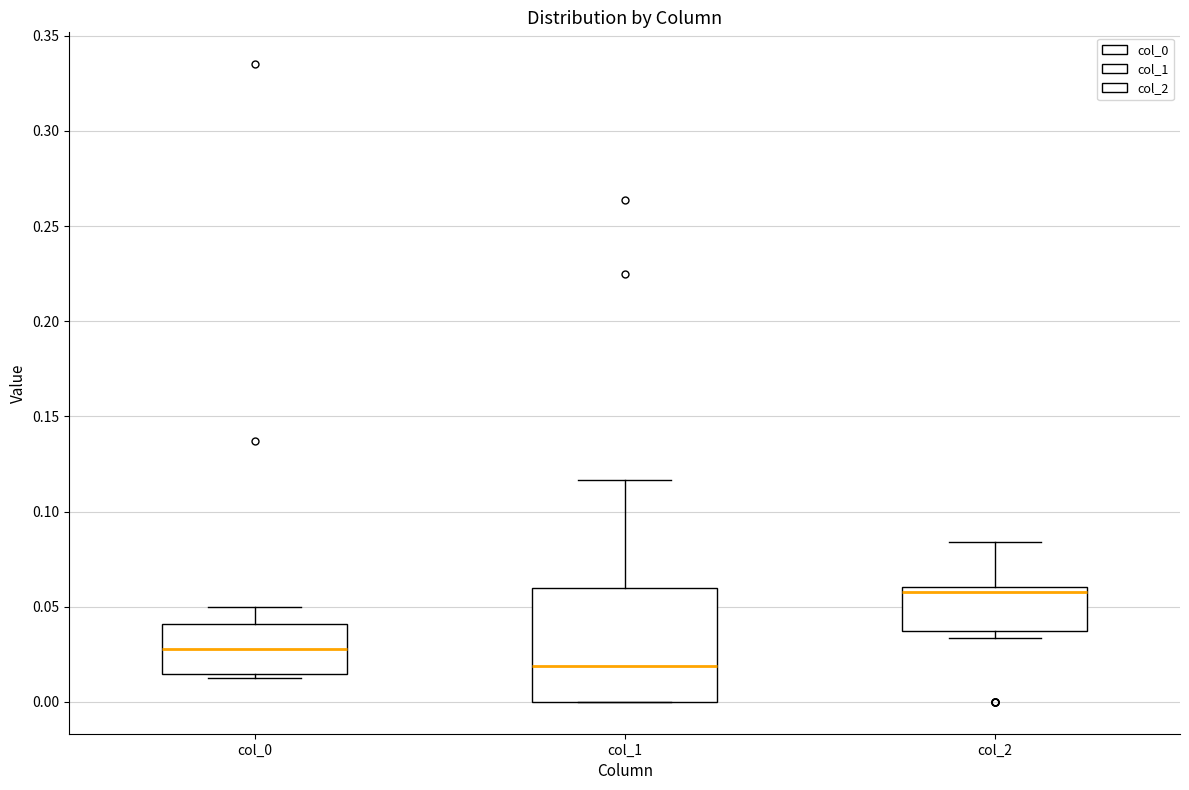

Which box has the lowest median line?

col_1